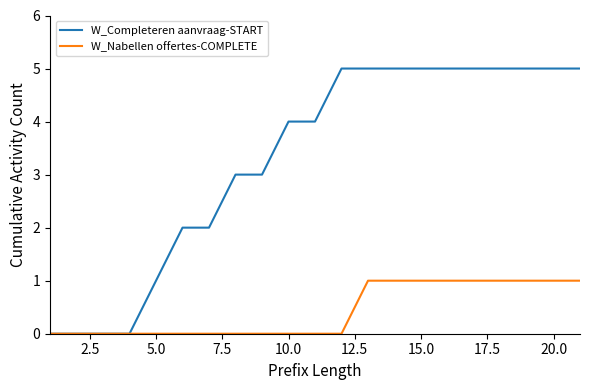

List the series in order of their peak value, highest first.

W_Completeren aanvraag-START, W_Nabellen offertes-COMPLETE